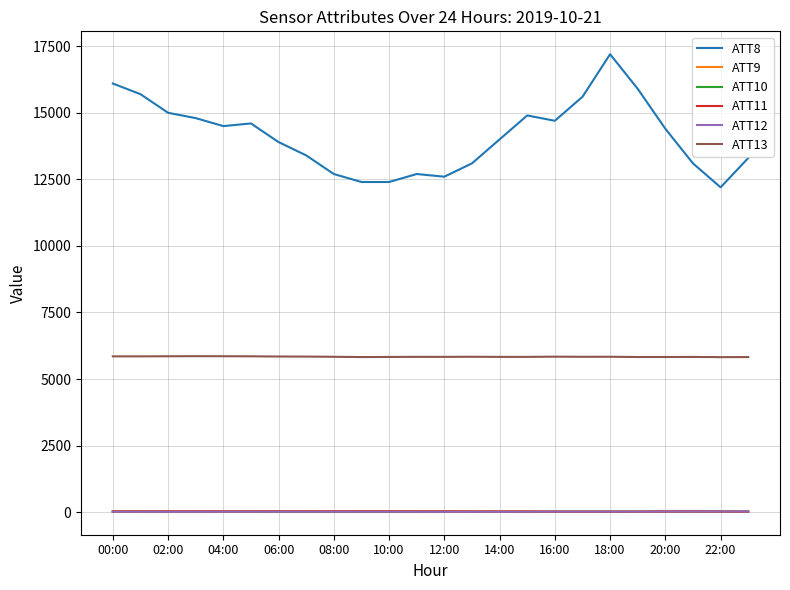

Which series has the largest total across all categories?

ATT8